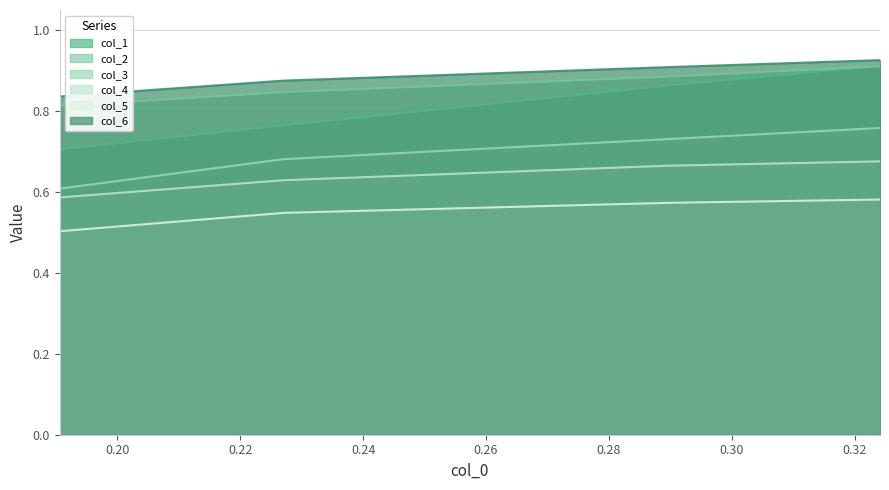

Which series has the largest range (max minus min)?

col_1